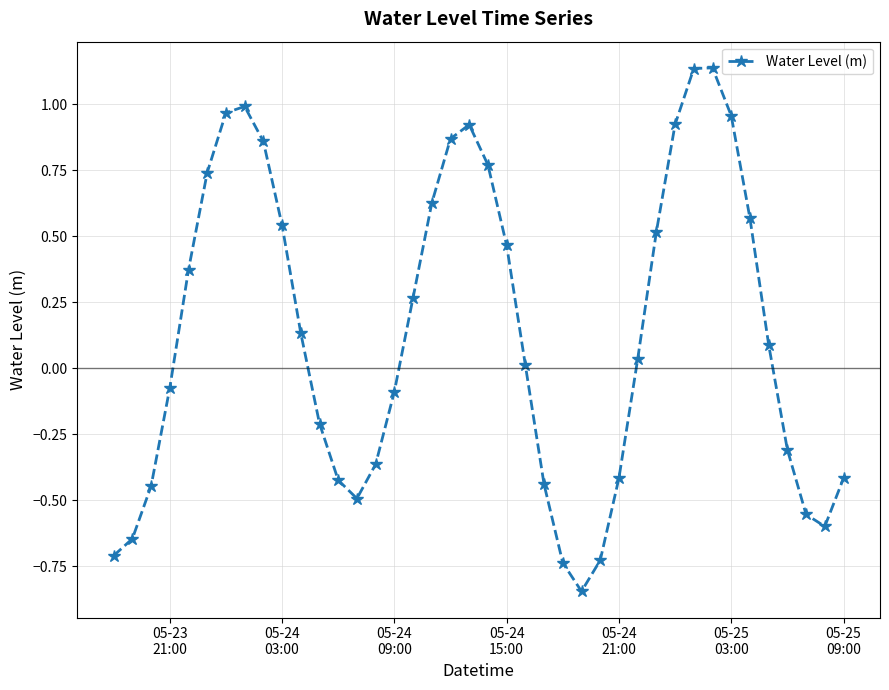

What is the value of the 37th point from the left?

-0.3